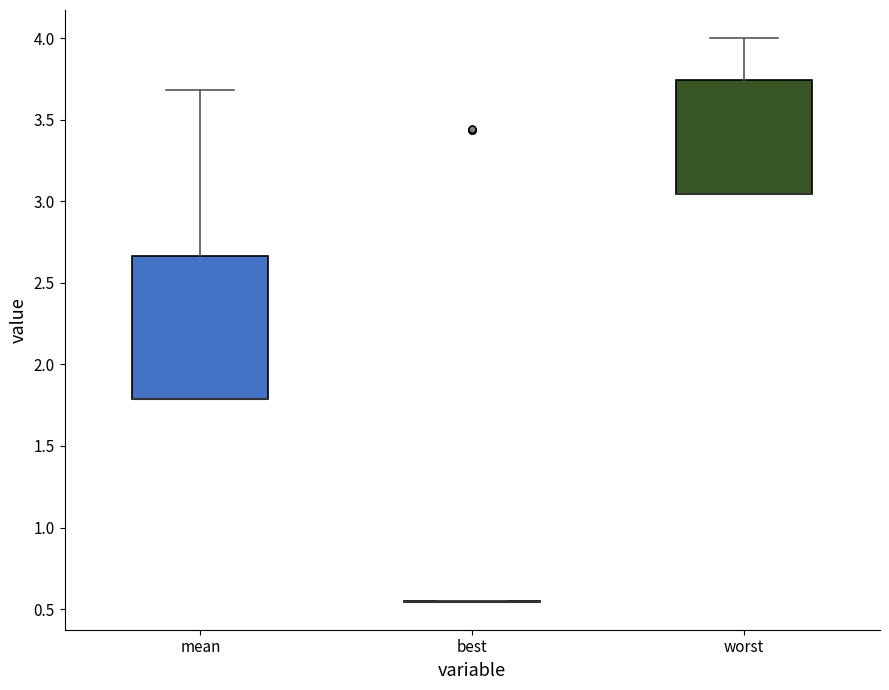

Reading left to right, transcribe this box plot: for each box, give where its median line is, the range the box spans, and where its two whiskers end, as read against the y-axis. The values are not printed on the chart, so give them approximately, as read against the axis.

mean: median 1.80 (drawn on the box's lower edge), box 1.80 to 2.65, whiskers 1.80 to 3.70
best: box collapsed to a line at 0.55, whiskers 0.55 to 0.55
worst: median 3.05 (drawn on the box's lower edge), box 3.05 to 3.75, whiskers 3.05 to 4.00